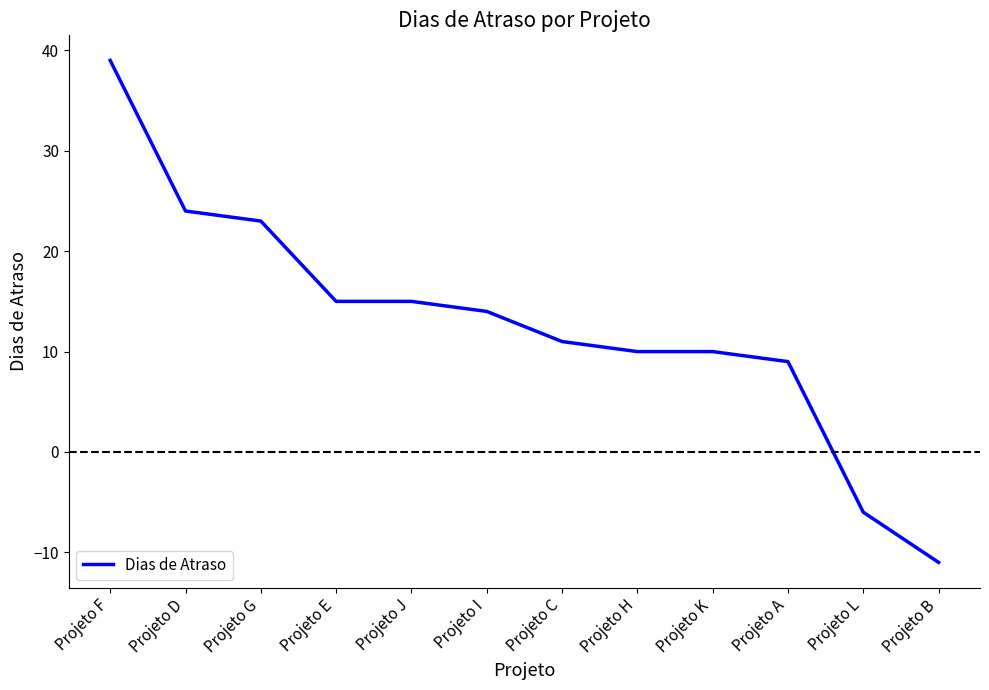

How many positive values are there?

10